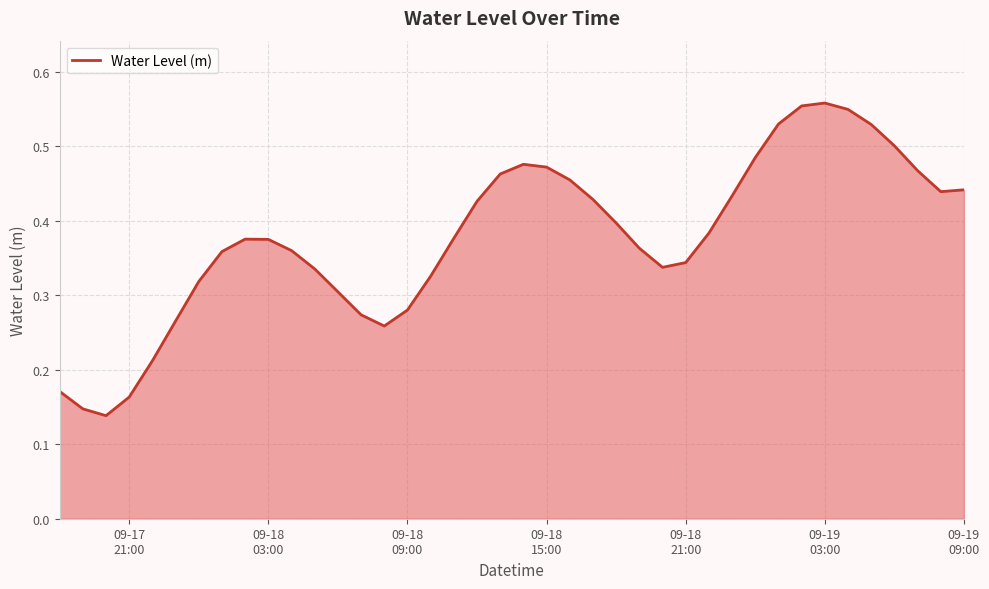

Reading left to right, what are all the values shown in this chart?

0.2	0.1	0.1	0.2	0.2	0.3	0.3	0.4	0.4	0.4	0.4	0.3	0.3	0.3	0.3	0.3	0.3	0.4	0.4	0.5	0.5	0.5	0.5	0.4	0.4	0.4	0.3	0.3	0.4	0.4	0.5	0.5	0.6	0.6	0.5	0.5	0.5	0.5	0.4	0.4